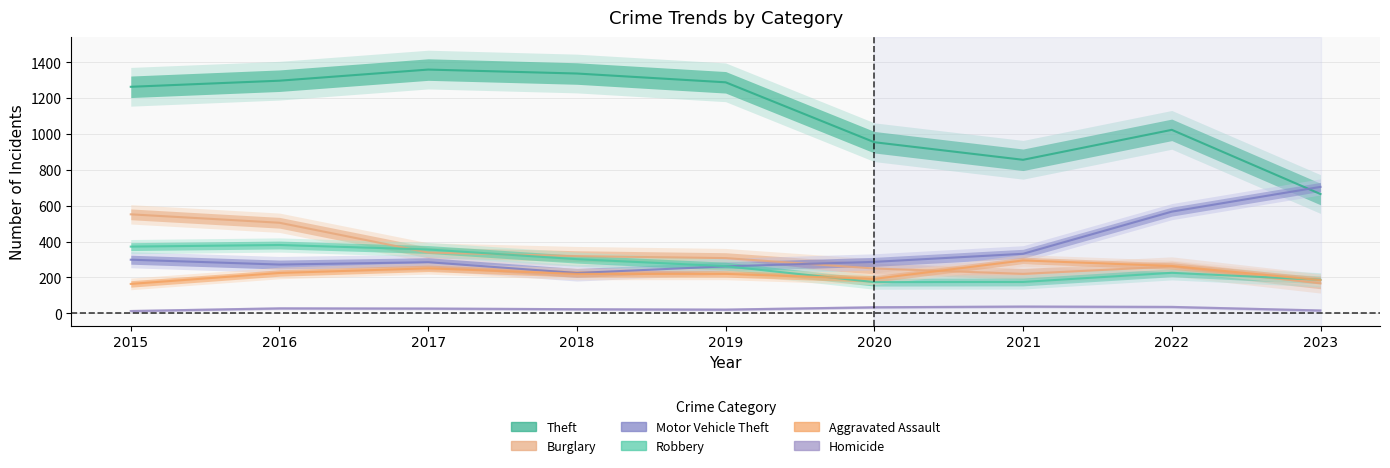

What are all the series names shown in the legend?

Theft, Burglary, Motor Vehicle Theft, Robbery, Aggravated Assault, Homicide